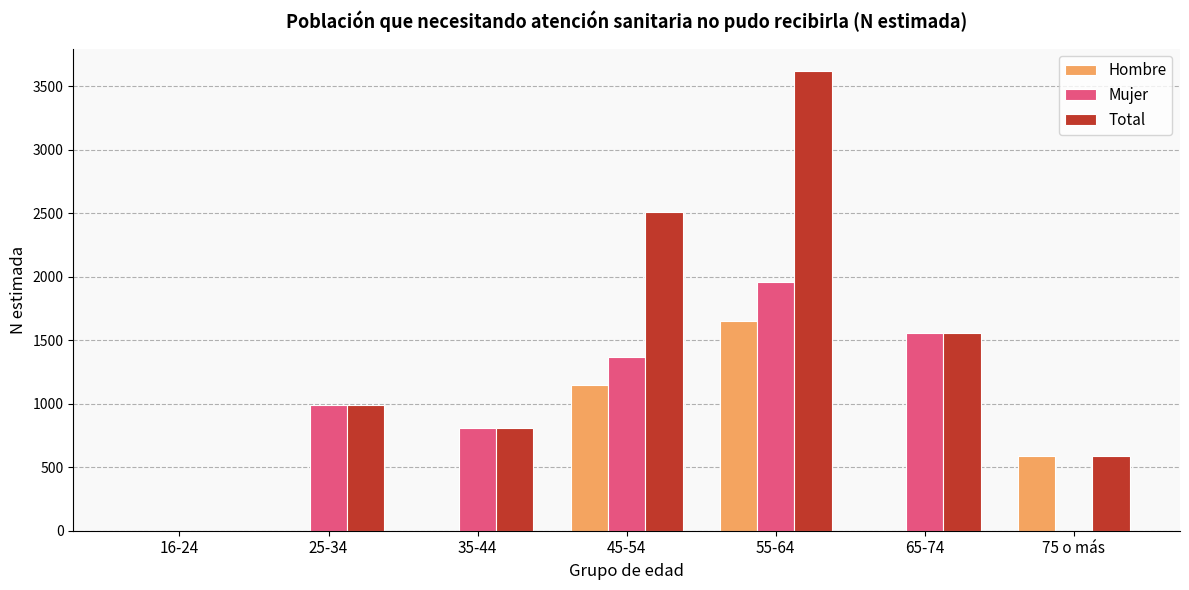

The value of Mujer at 16-24 is 0. True or false?

True